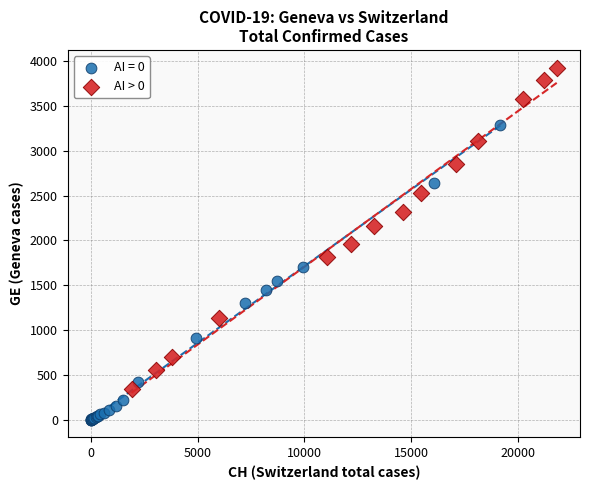

Which series reaches the maximum Y coordinate?

AI > 0